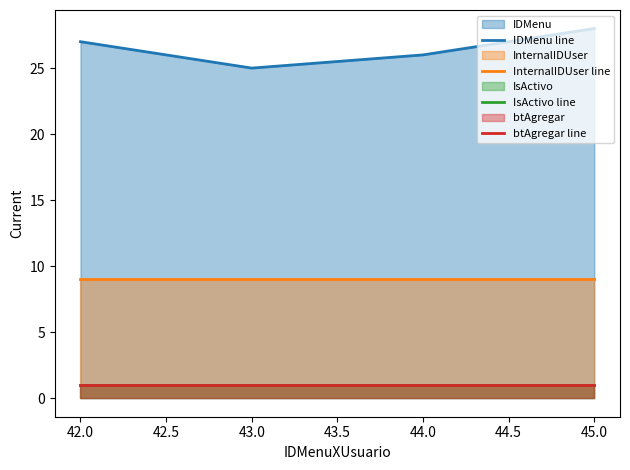

What is the value of the InternalIDUser line point at the 1st from the left?

9